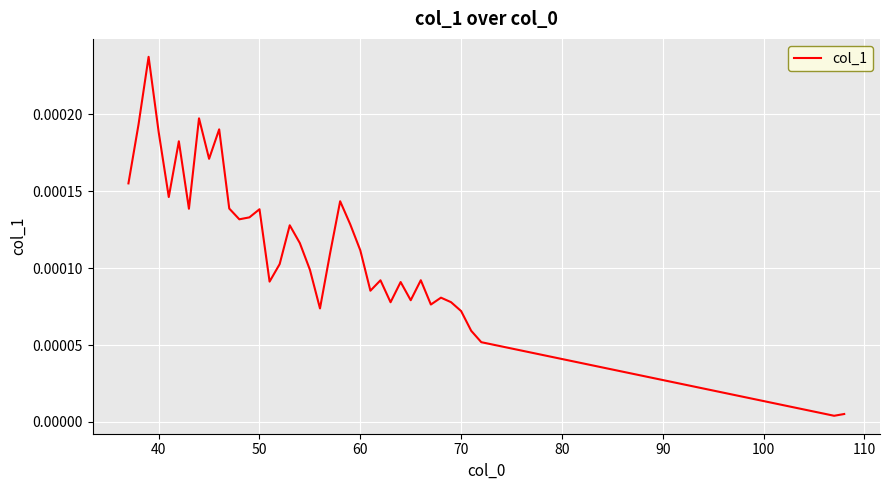

How many categories are shown in the chart?

38